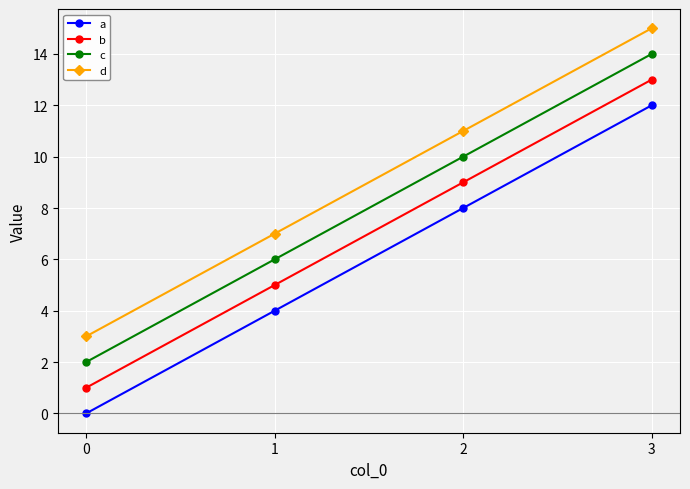

Reading left to right, transcribe all the data shown in this chart.

a: 0=0	1=4	2=8	3=12
b: 0=1	1=5	2=9	3=13
c: 0=2	1=6	2=10	3=14
d: 0=3	1=7	2=11	3=15